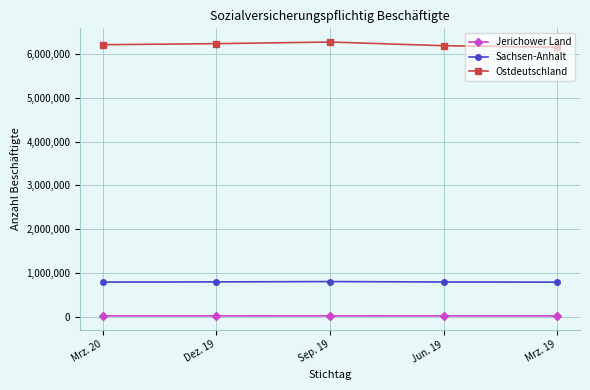

Does the chart display data point markers on the line(s)?

Yes